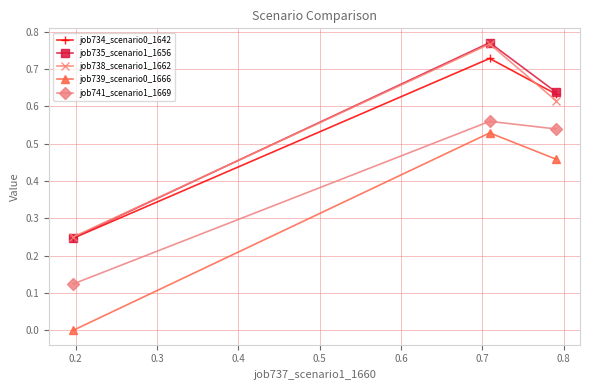

Which series has the largest range (max minus min)?

job739_scenario0_1666